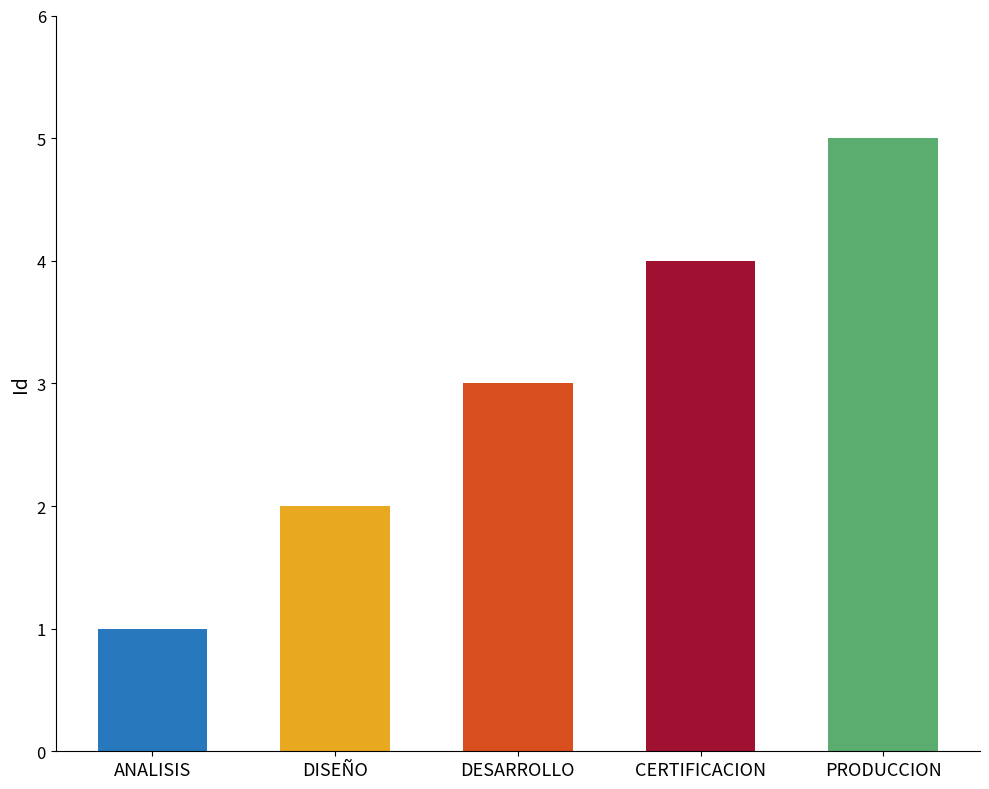

What is the difference between the maximum and minimum values?

4